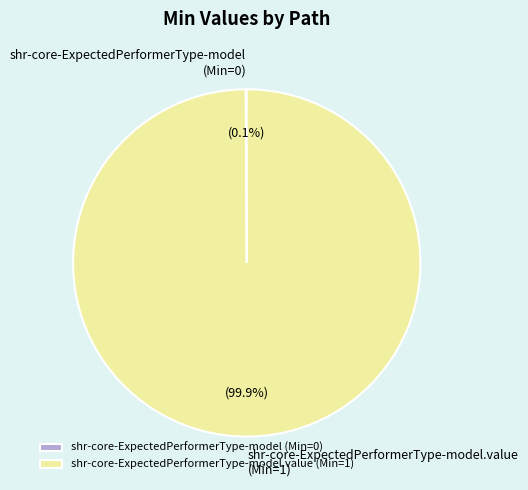

To the nearest percent, what percentage of the pie is shr-core-ExpectedPerformerType-model.value (Min=1)?

100%